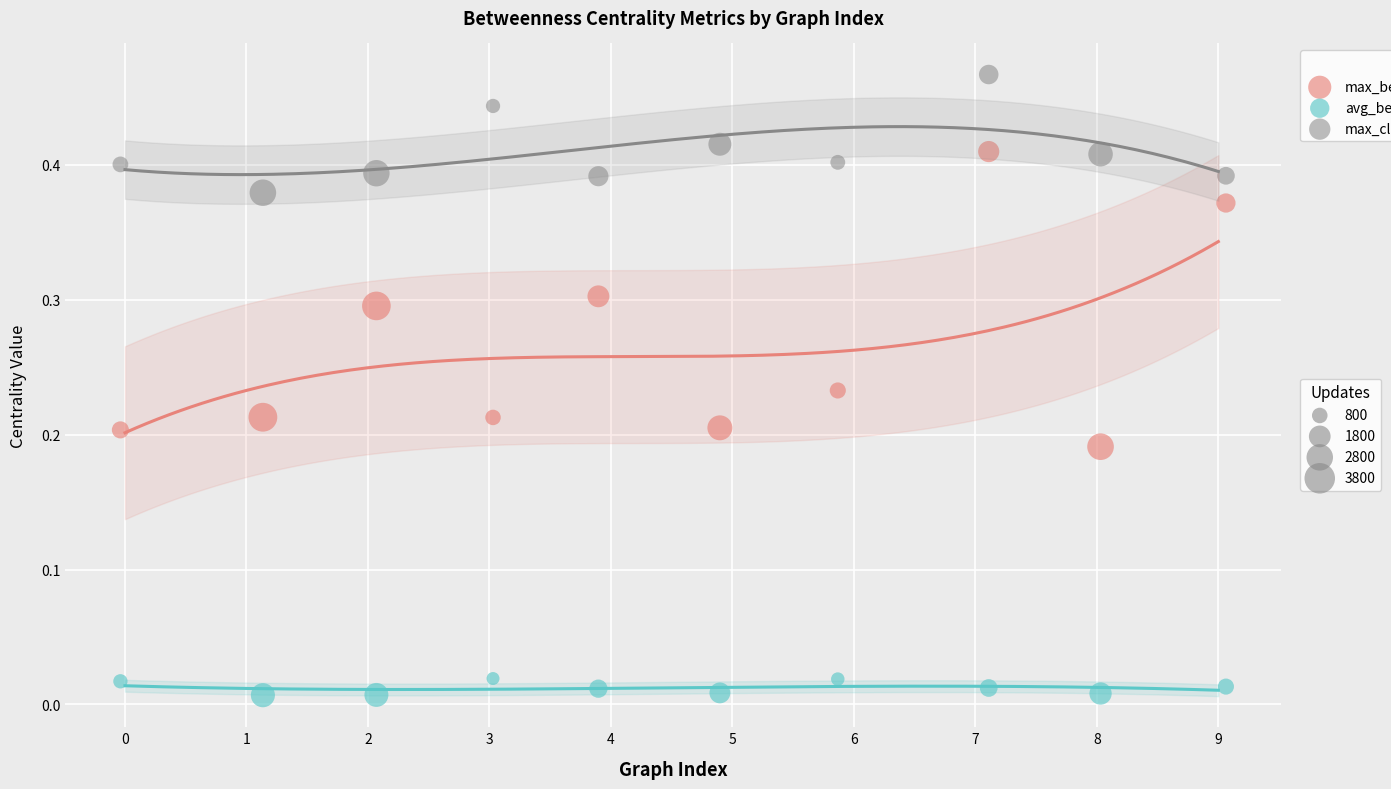

Across all data points, what is the range of X values (max minus min)?

9.1